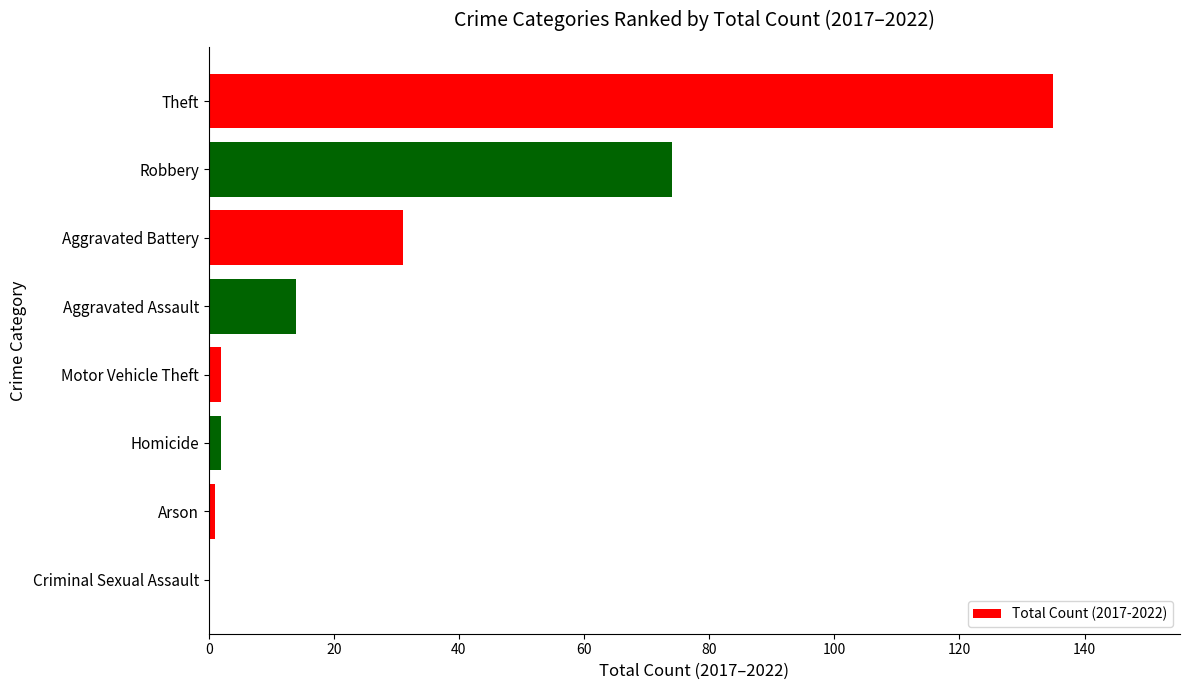

The chart shows a value of 31 at Aggravated Battery. True or false?

True